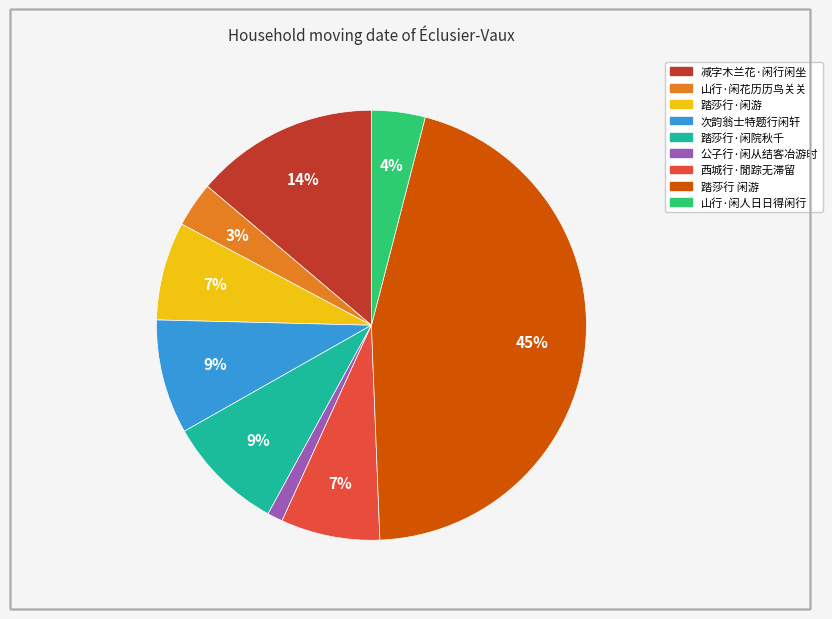

Combined, do 踏莎行·闲院秋千 and 减字木兰花·闲行闲坐 account for over 50%?

No